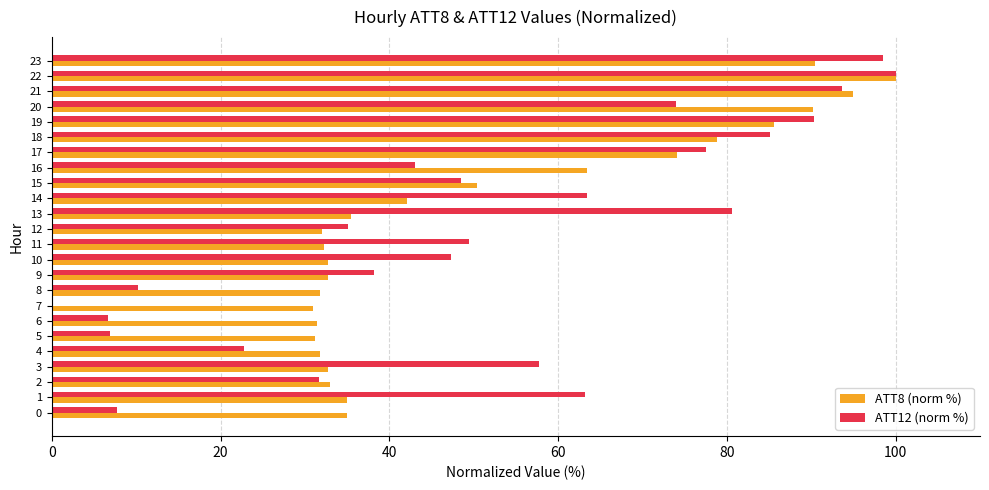

The ATT12 (norm %) series shows 52.0 at 9. True or false?

False